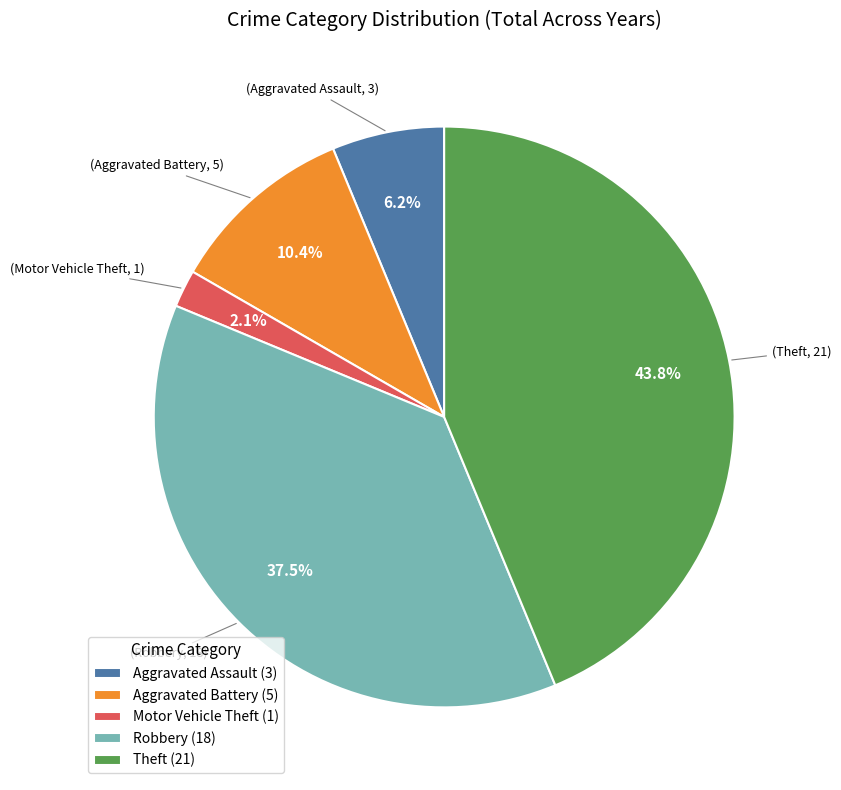

Does Motor Vehicle Theft (1) represent more than half of the total?

No